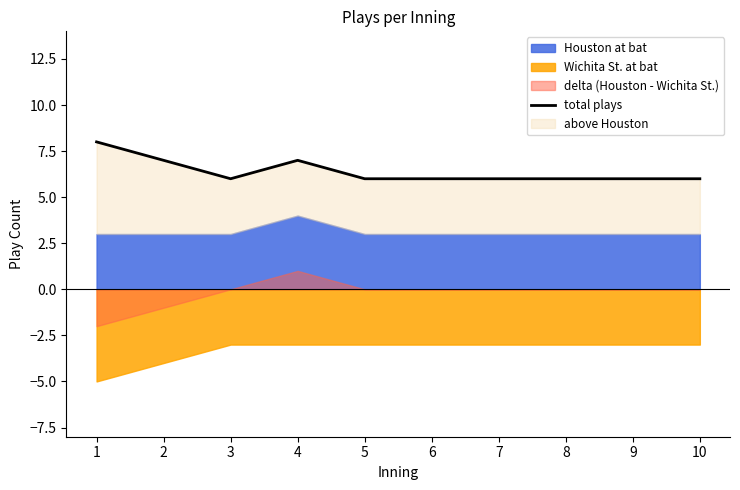

The value at 3 is 10. True or false?

False